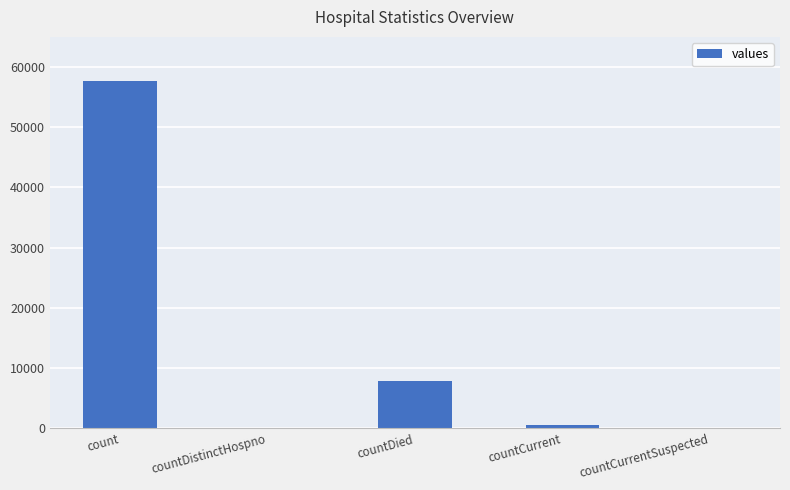

How many data points does each series have?

5